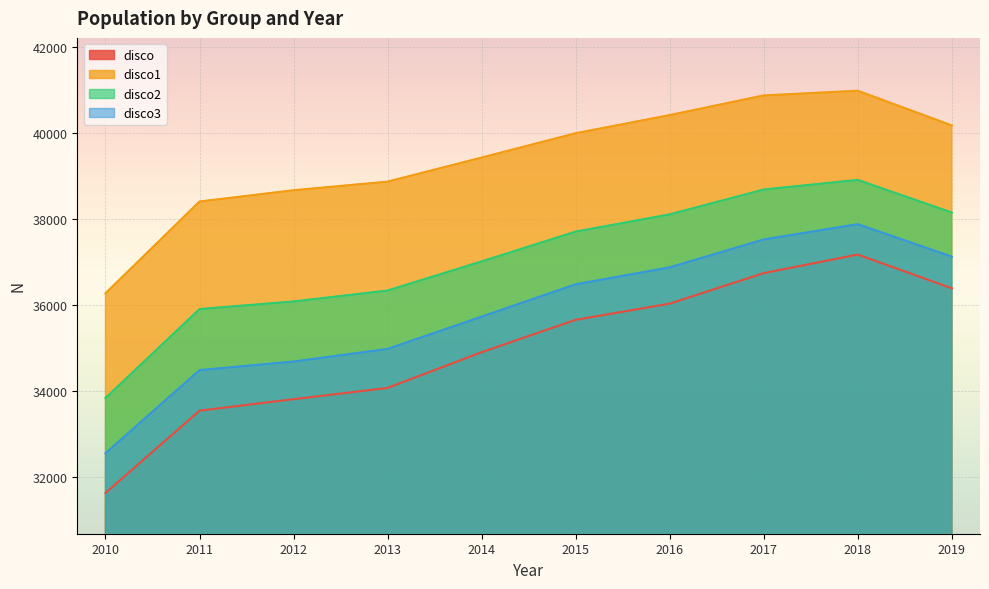

How many lines are shown in the chart?

4